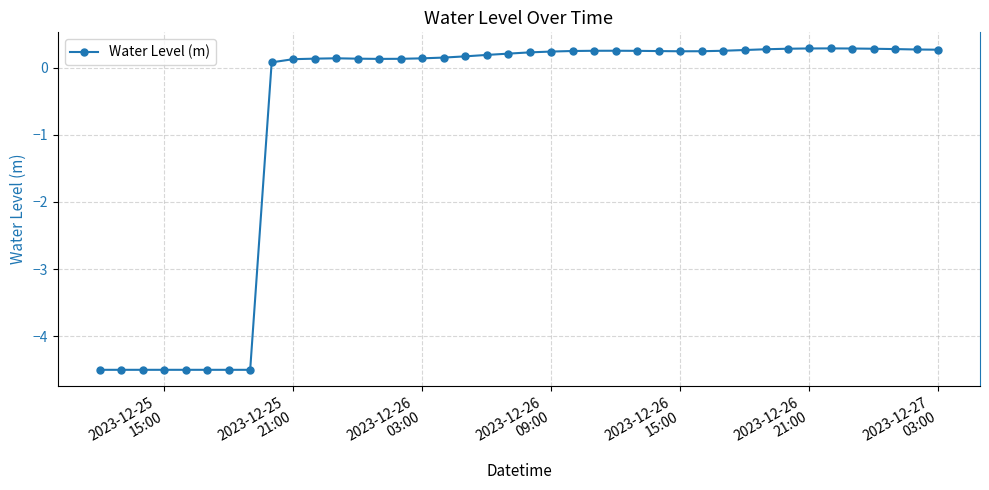

What is the smallest value displayed?

-4.5